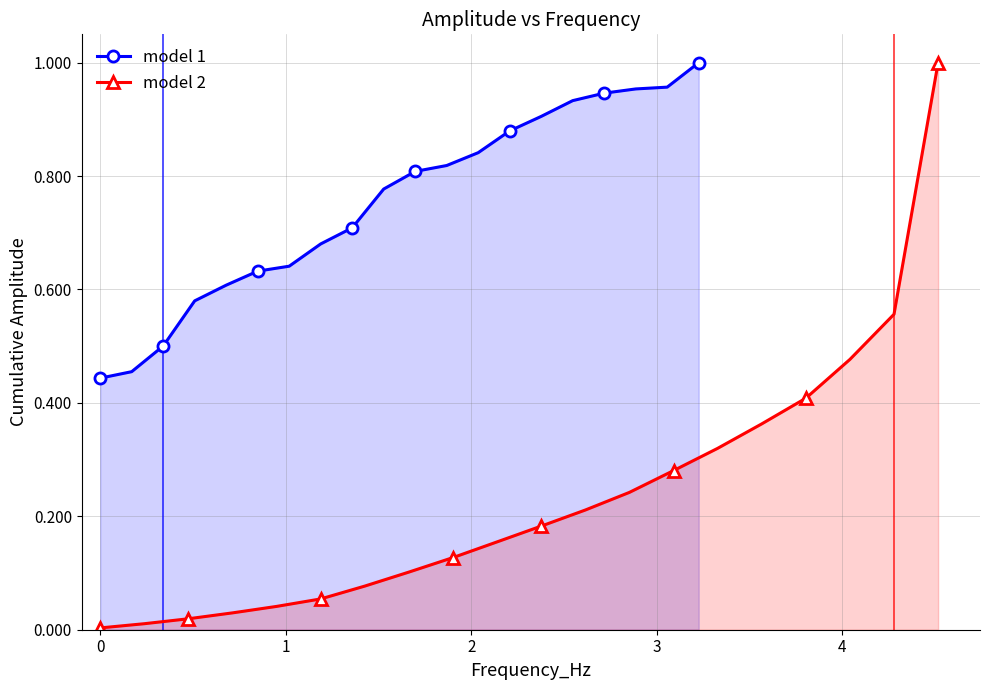

What are all the series names shown in the legend?

model 1, model 2